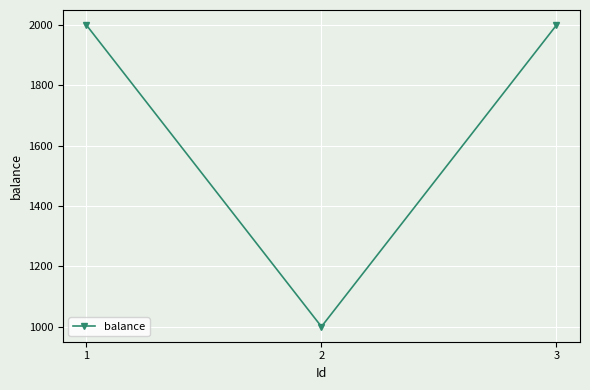

How many values are below 2000?

1